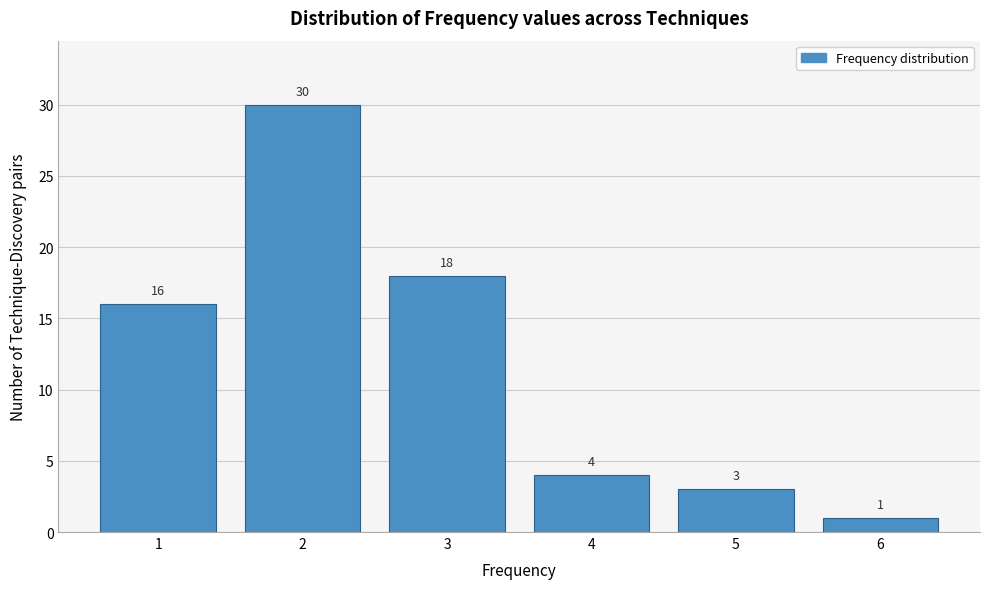

Reading left to right, list all the values displayed in this chart.

1=16	2=30	3=18	4=4	5=3	6=1